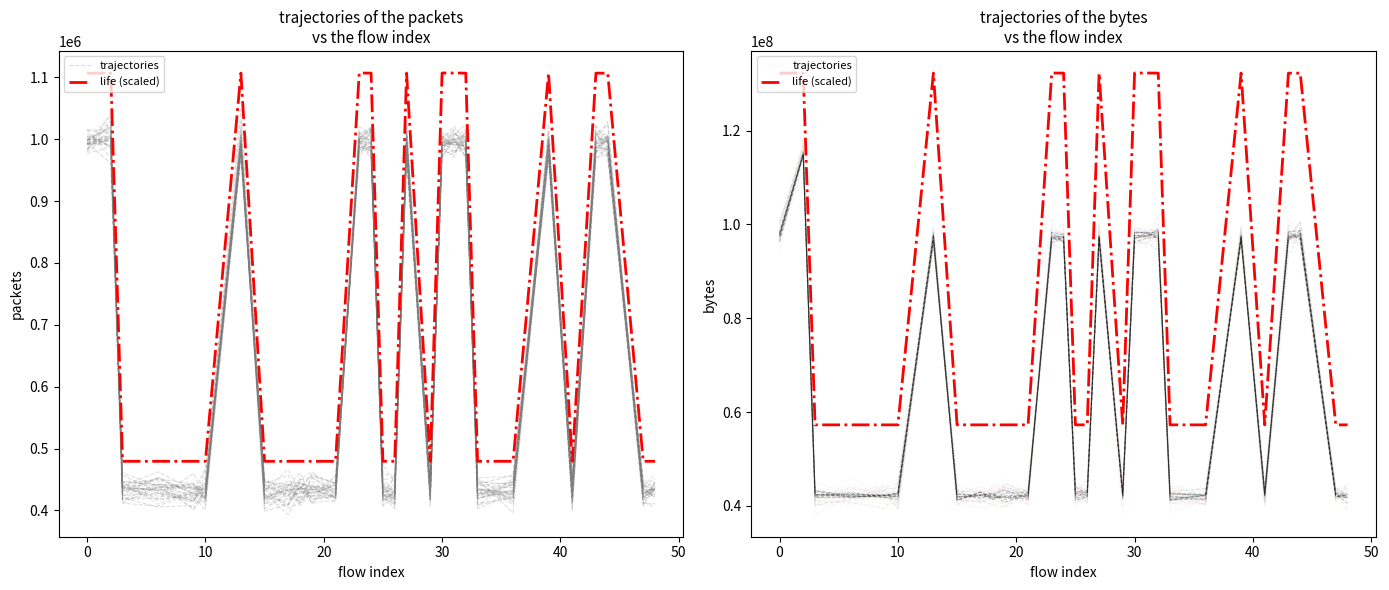

What are all the series names shown in the legend?

trajectories, life (scaled)